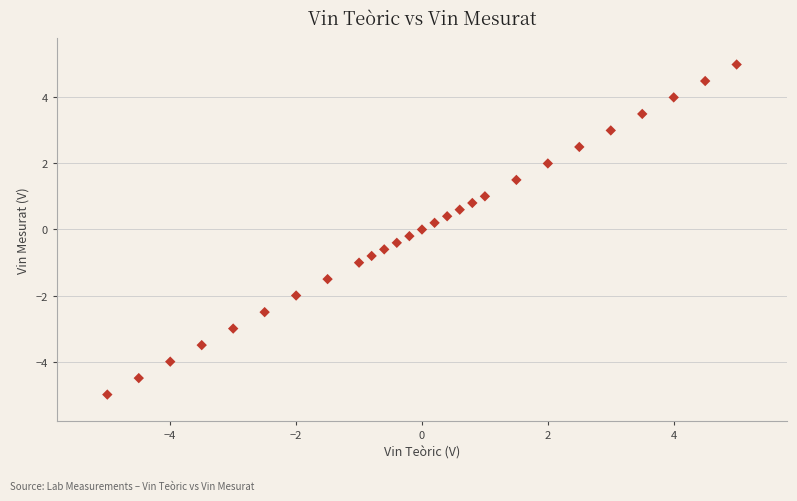

What is the range of Y values (max minus min)?

10.0